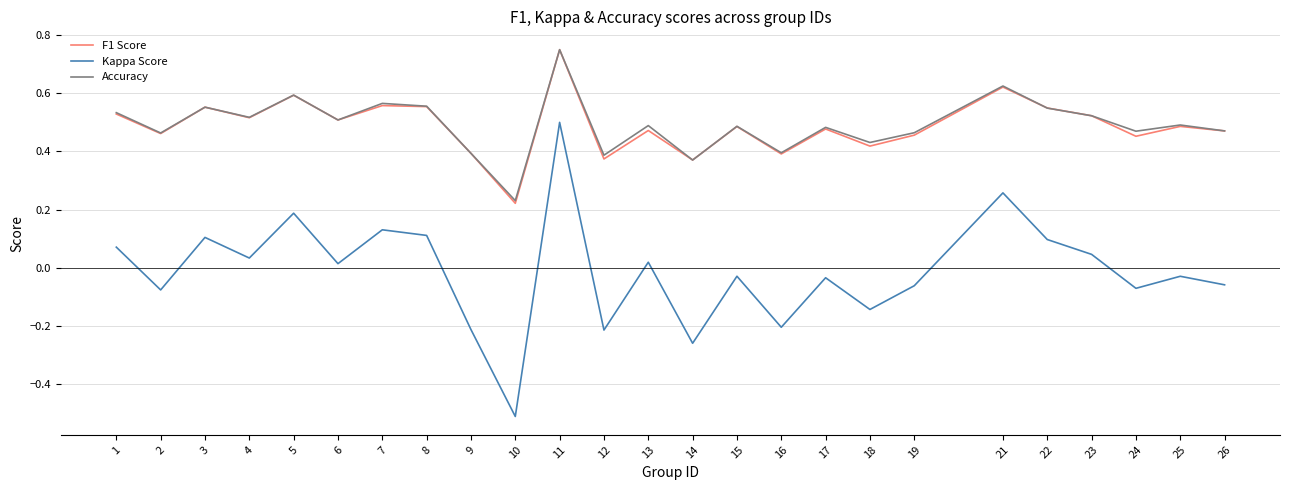

In F1 Score, how many points are higher than both neighbors (excluding endpoints)?

9